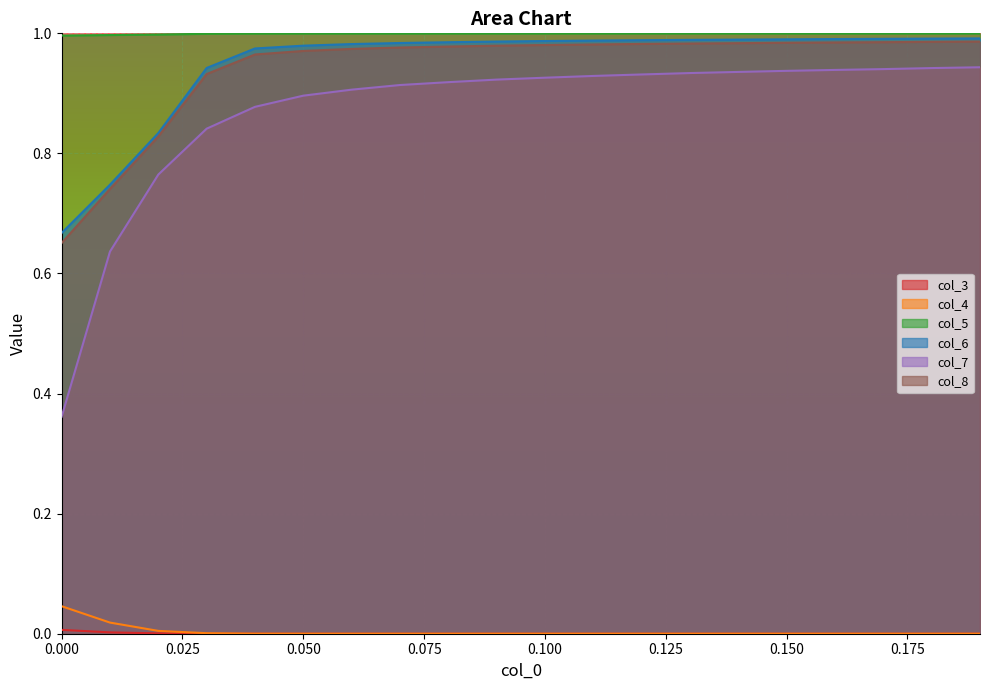

How many intersections are there between col_3 and col_4?

1